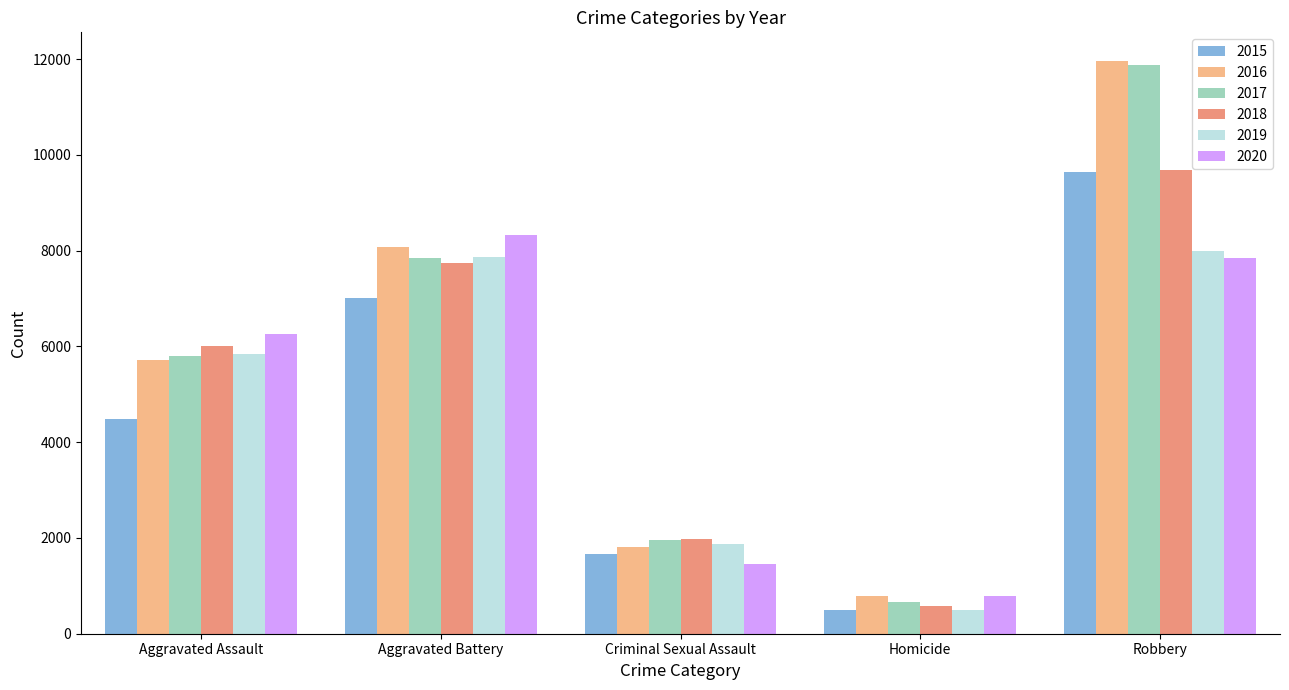

What value does the 2015 series have at Criminal Sexual Assault, to the nearest 100?

1700